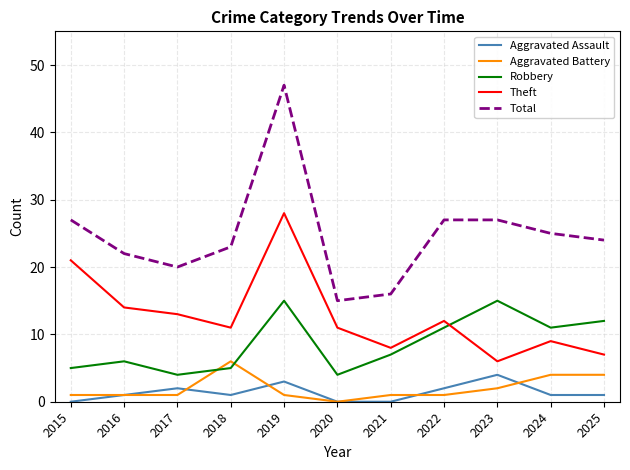

Which series has the largest total across all categories?

Total